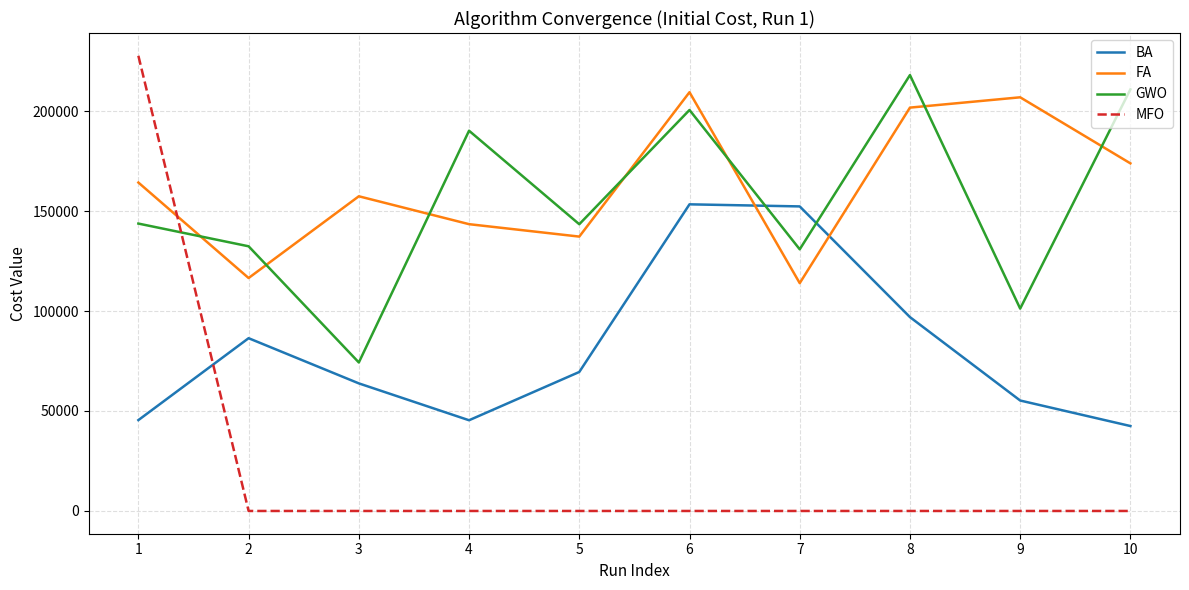

At which label does FA first exceed 164248?

1